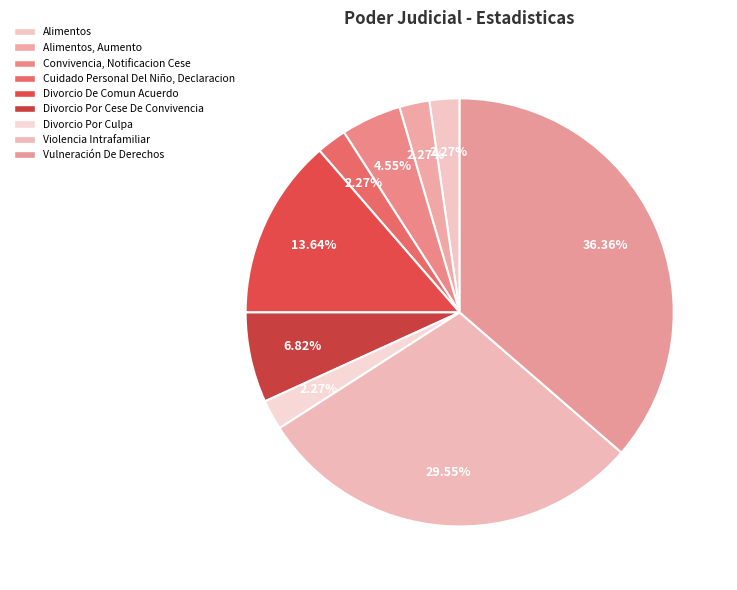

What percentage is the Convivencia, Notificacion Cese slice, to the nearest percent?

5%